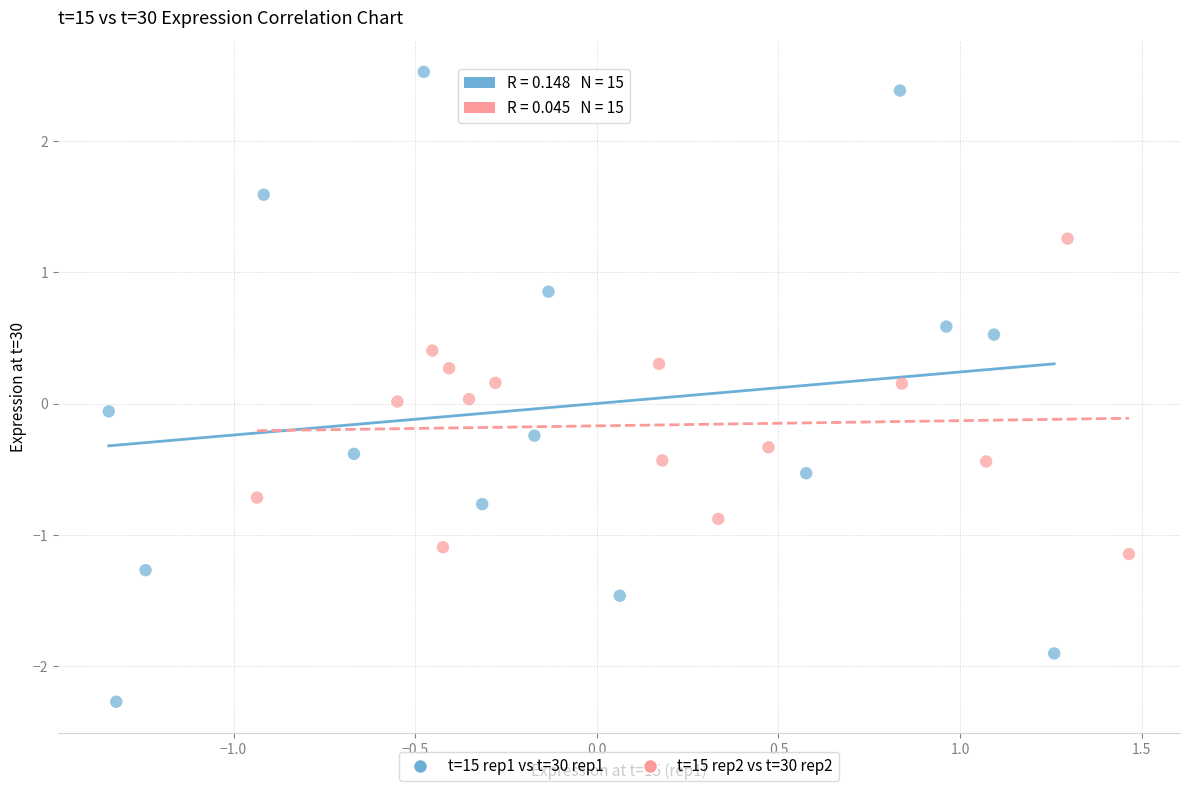

What are all the series names shown in the legend?

t=15 rep1 vs t=30 rep1, t=15 rep2 vs t=30 rep2